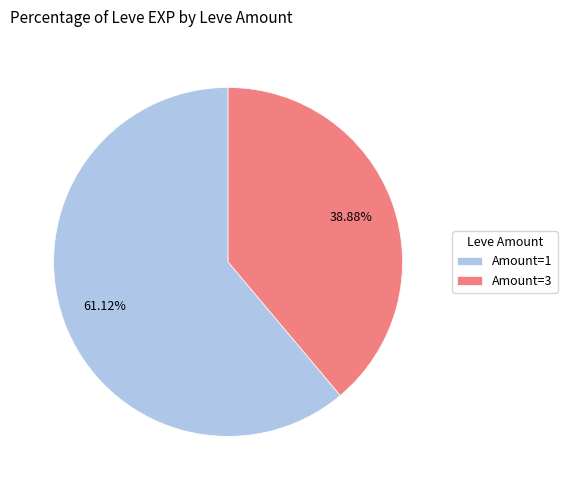

Does any single category account for the majority?

Yes